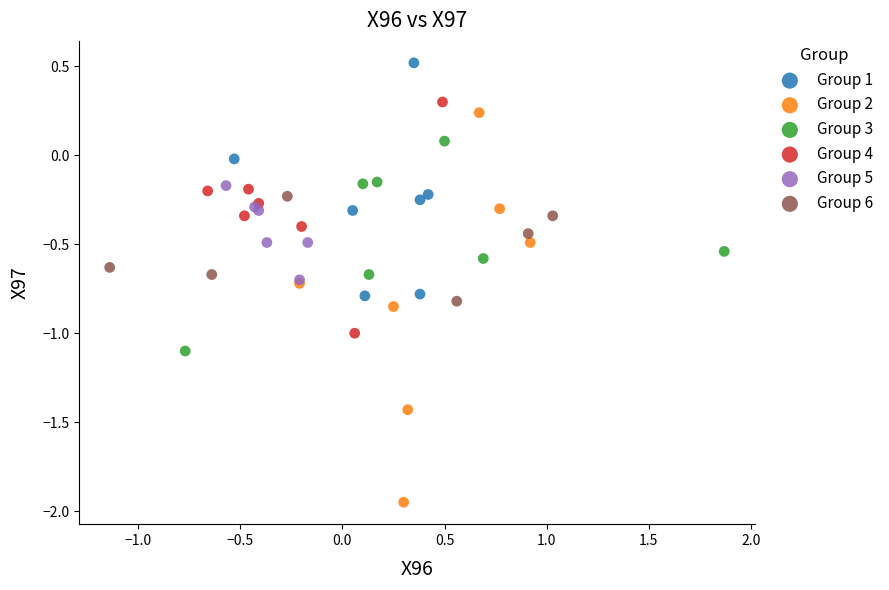

What are all the series names shown in the legend?

Group 1, Group 2, Group 3, Group 4, Group 5, Group 6